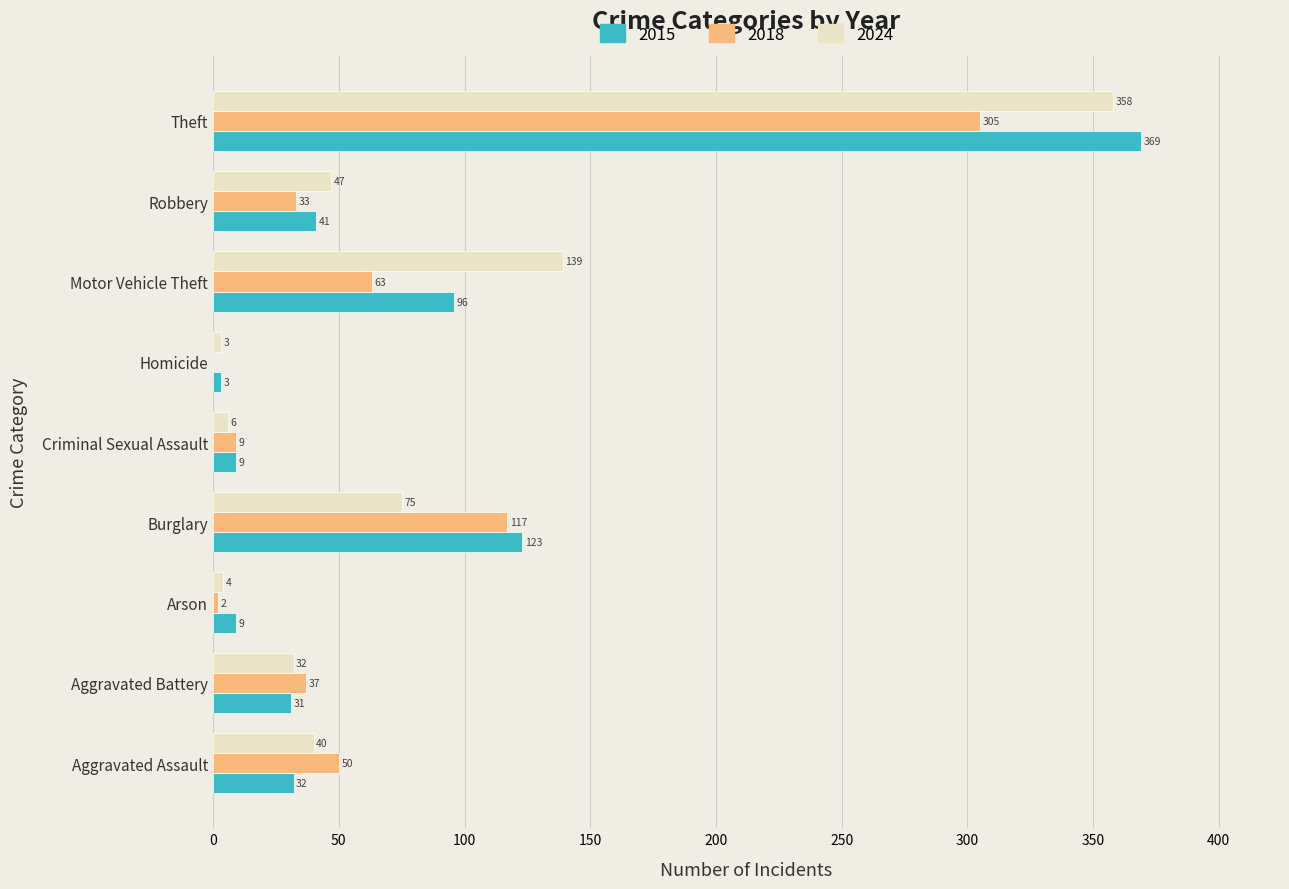

The value of 2015 at Aggravated Assault is 32. True or false?

True